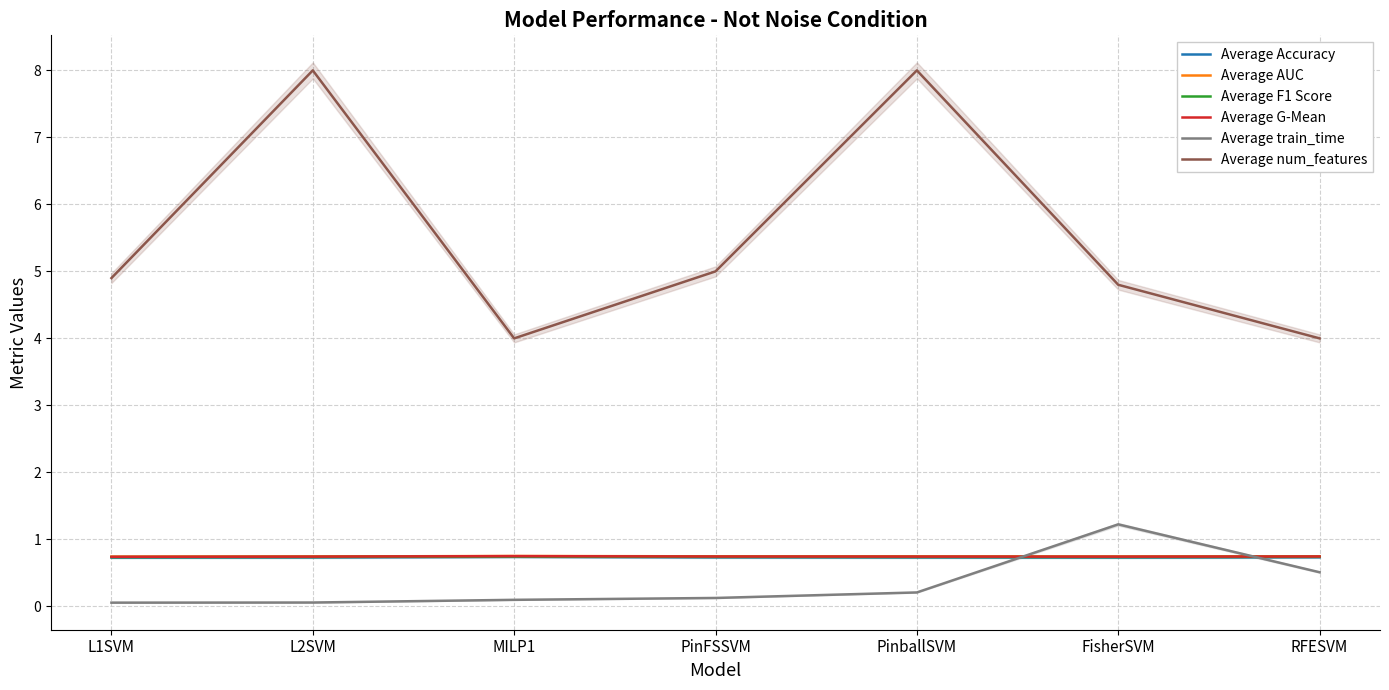

At which category does Average F1 Score reach its first local valley?

FisherSVM